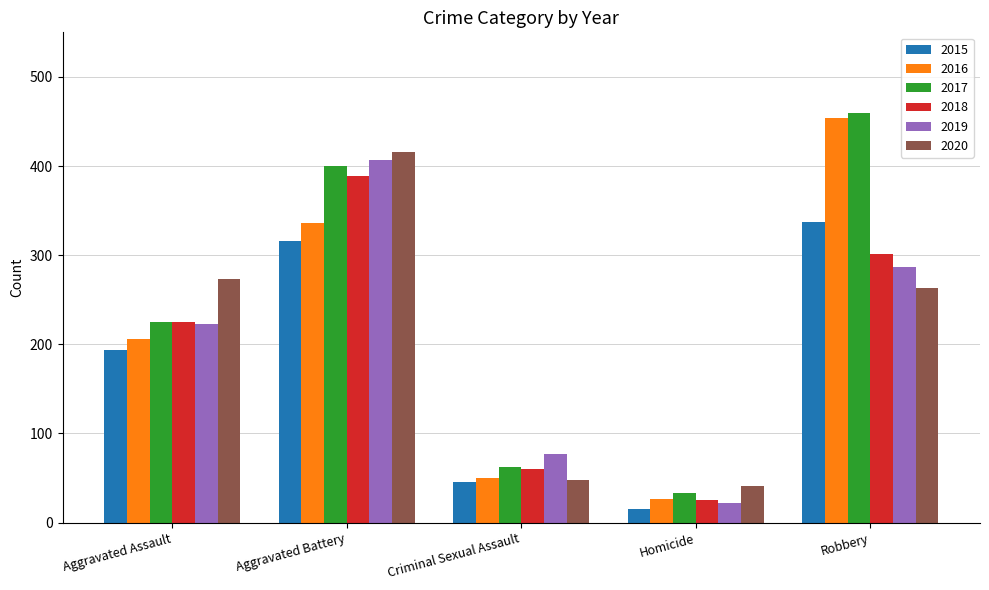

What is the highest value of the 2020 series?

416